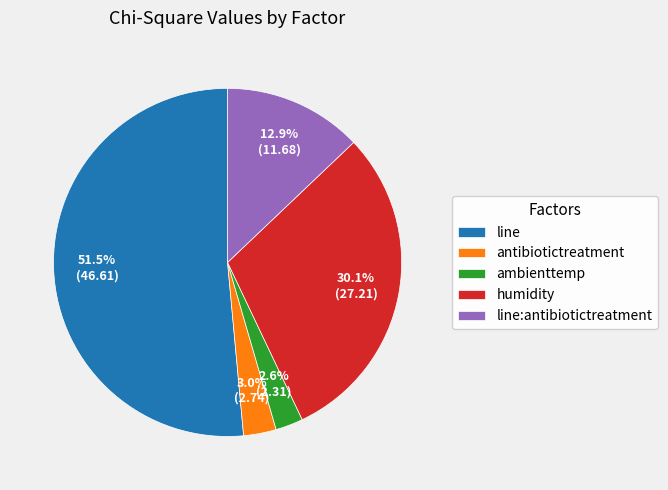

Which slice is the largest?

line